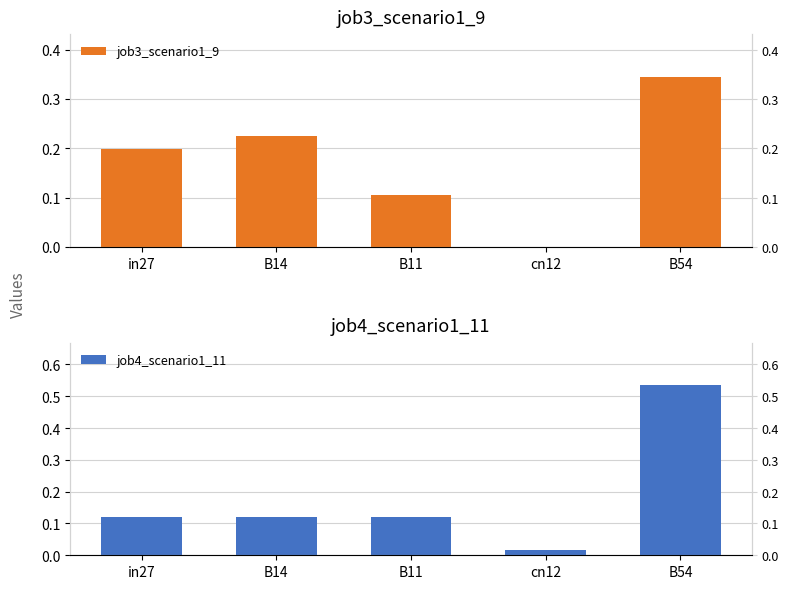

Is it true that job4_scenario1_11 equals 0.1 at in27?

True